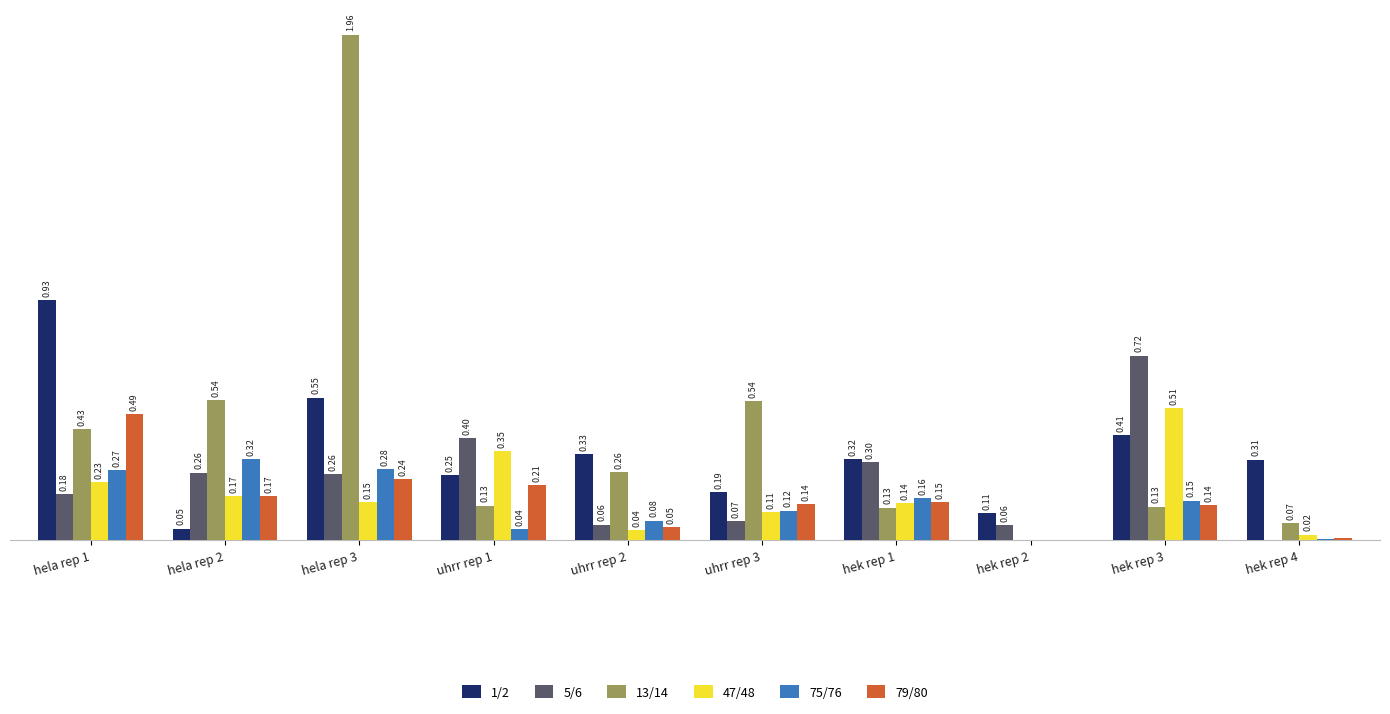

Which series changed the most between hela rep 1 and hela rep 3?

13/14